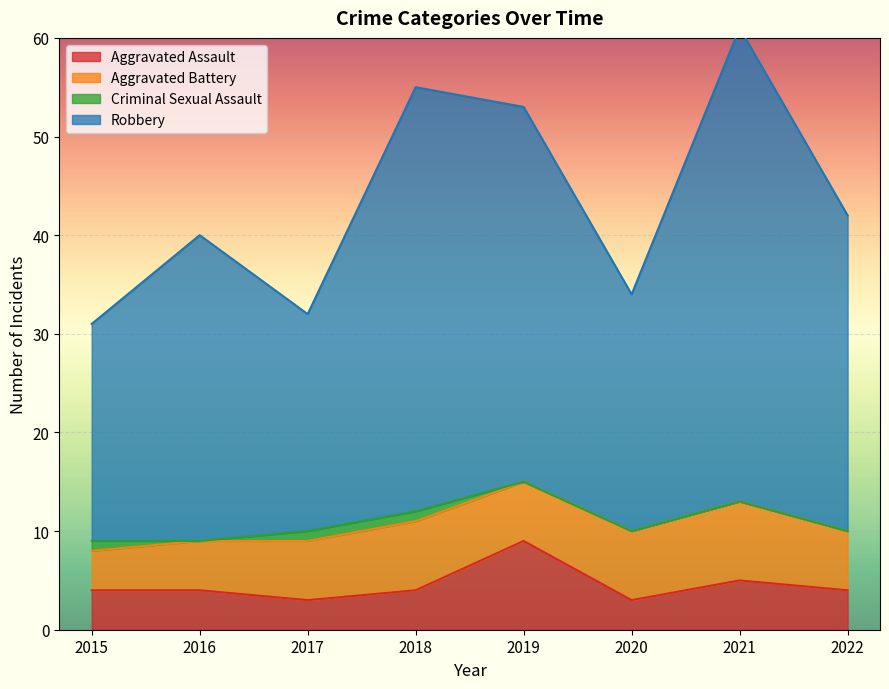

In Aggravated Assault, how many points are higher than both neighbors (excluding endpoints)?

2